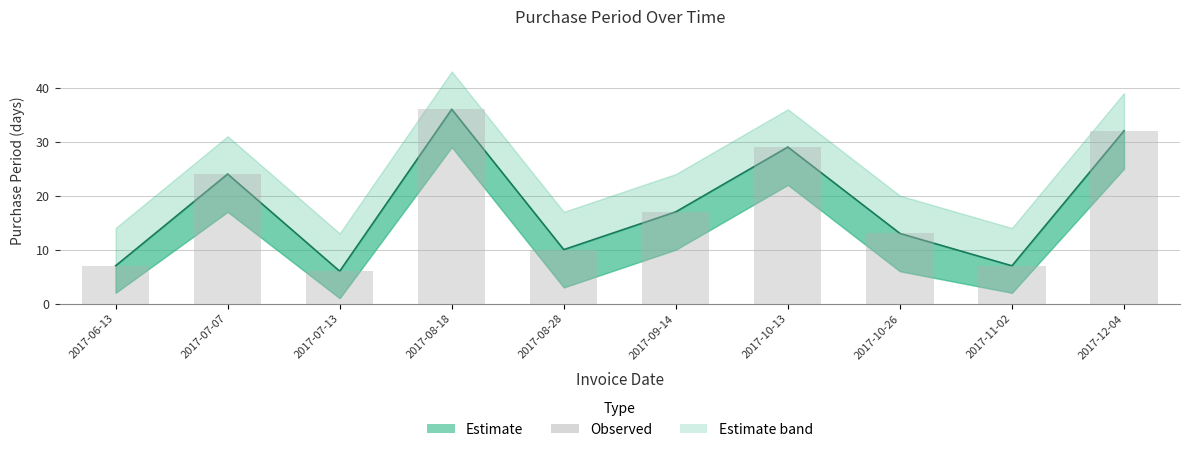

At which label is the value closest to 21?

2017-07-07